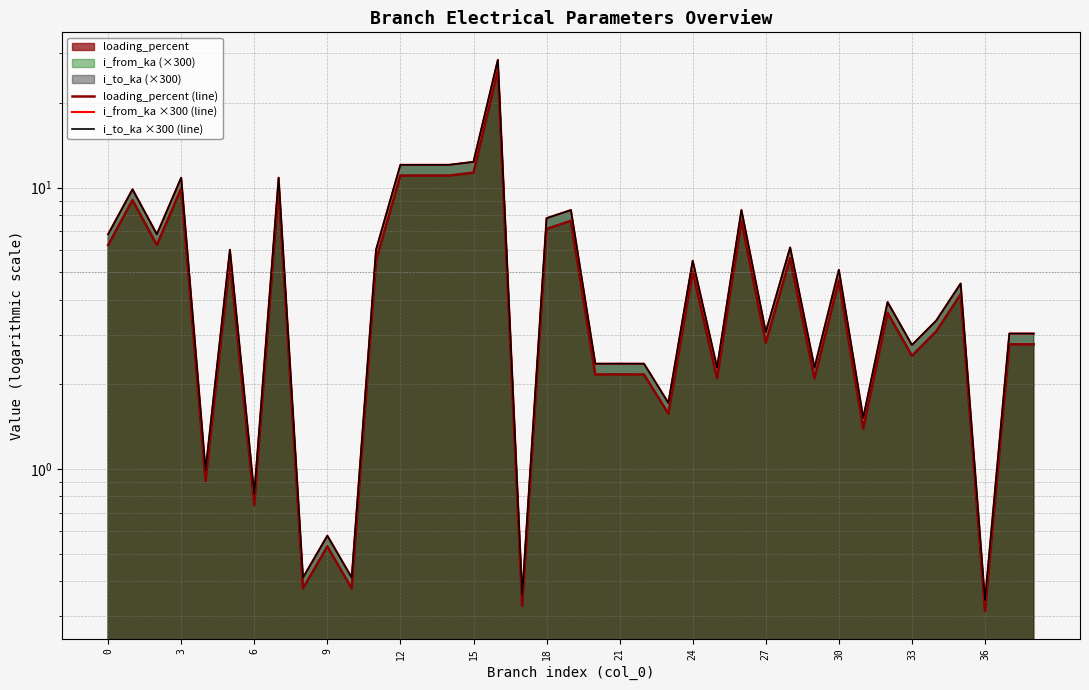

Between 25 and 30, which series saw the biggest shift?

i_from_ka ×300 (line)